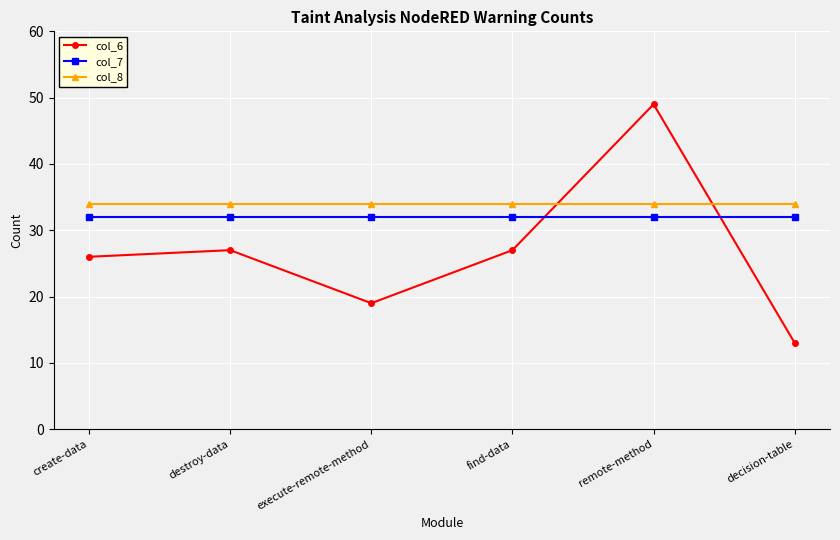

Is it true that col_7 equals 15 at decision-table?

False